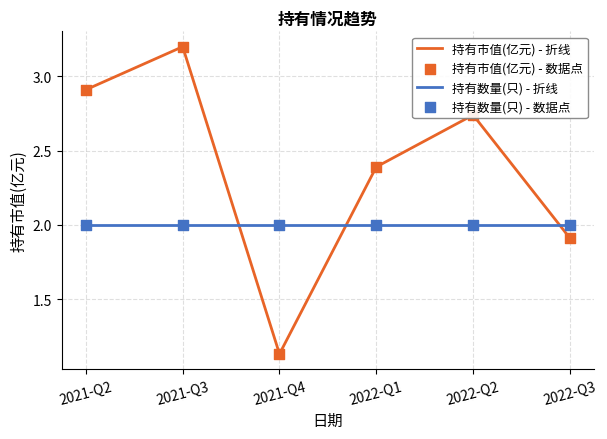

At how many categories does at least one series exceed 1?

6